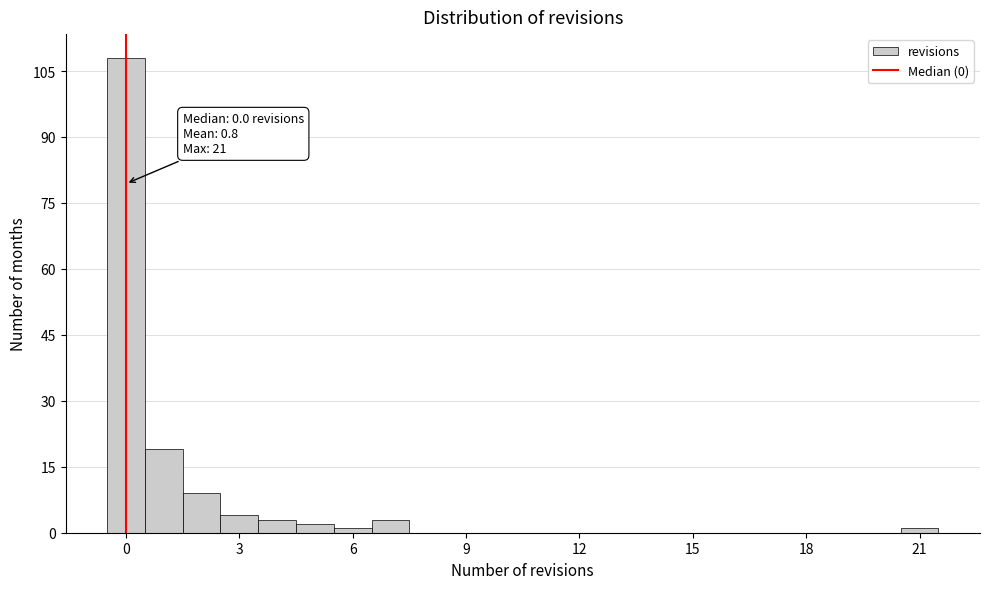

Read against the x-axis, roughly where is the centre of the tallest bar?

0.0